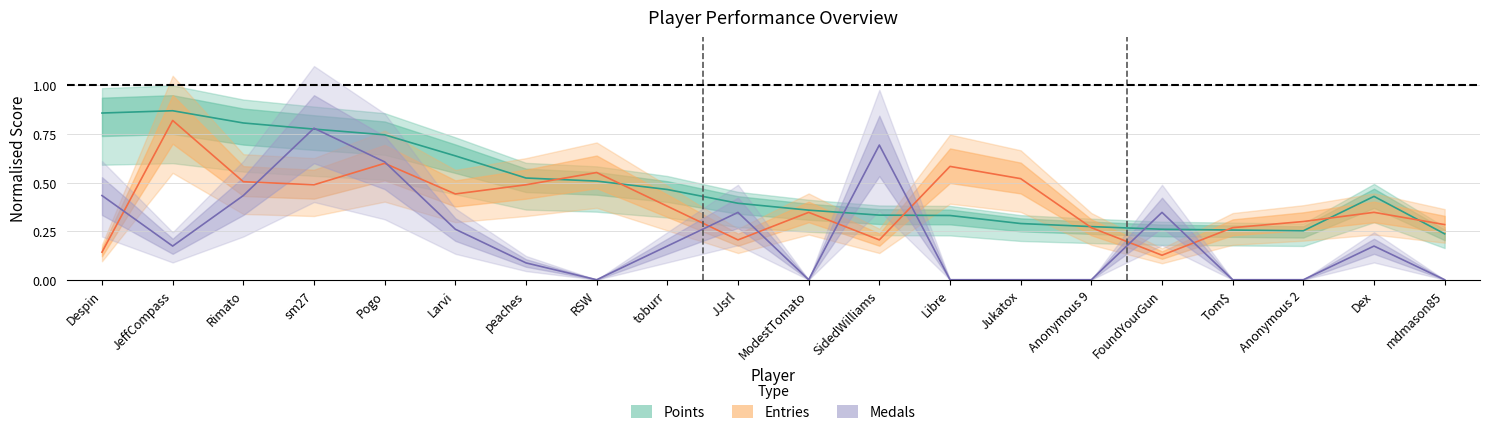

What is the total value across all series at Anonymous 9?

0.5